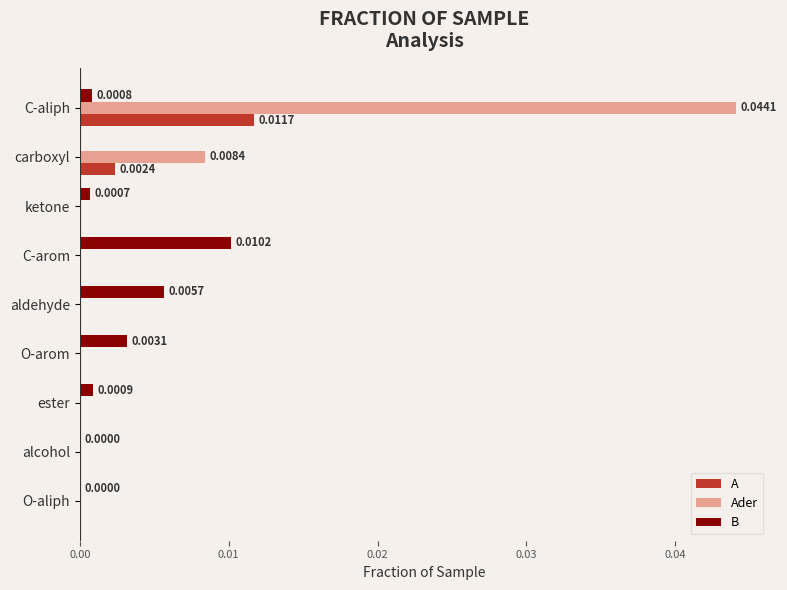

Which series has the largest total across all categories?

Ader